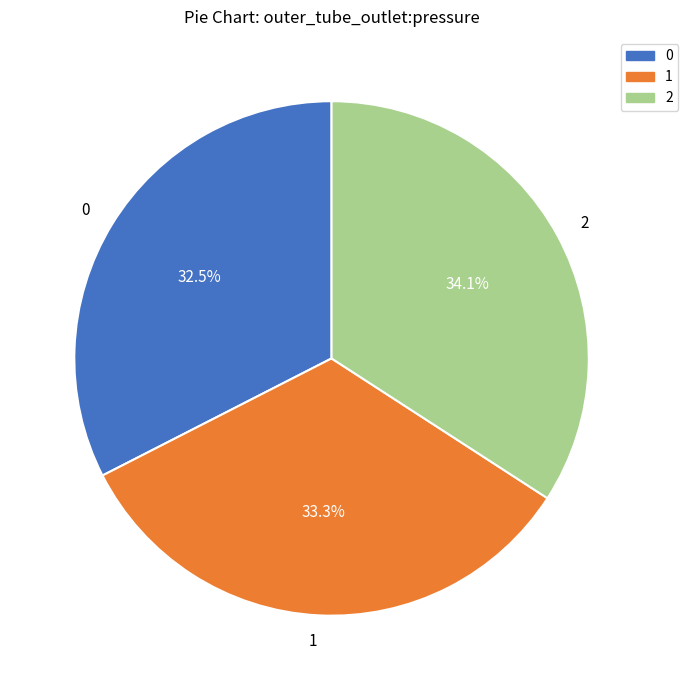

Between 0 and 1, which is larger?

1